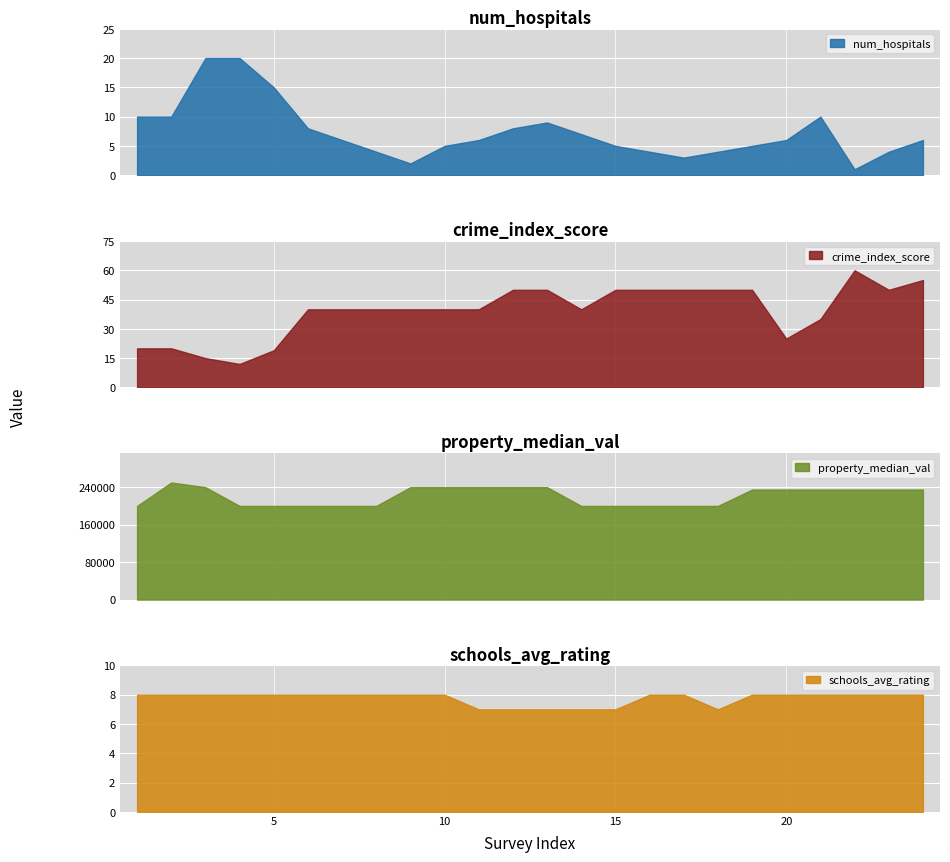

What is the sum of the schools_avg_rating values at 15 and 16?

15